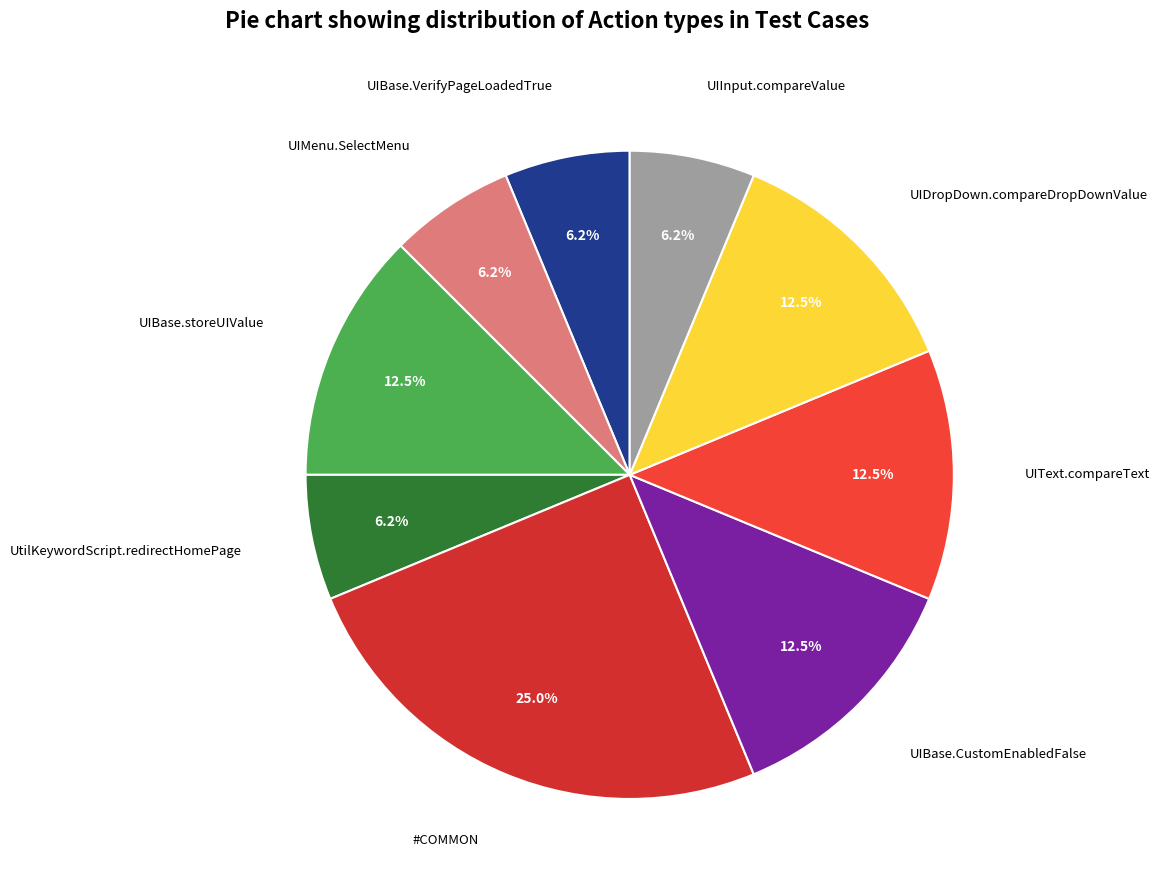

To the nearest percent, what is the difference between the UIBase.CustomEnabledFalse and UIBase.VerifyPageLoadedTrue slice percentages?

6%